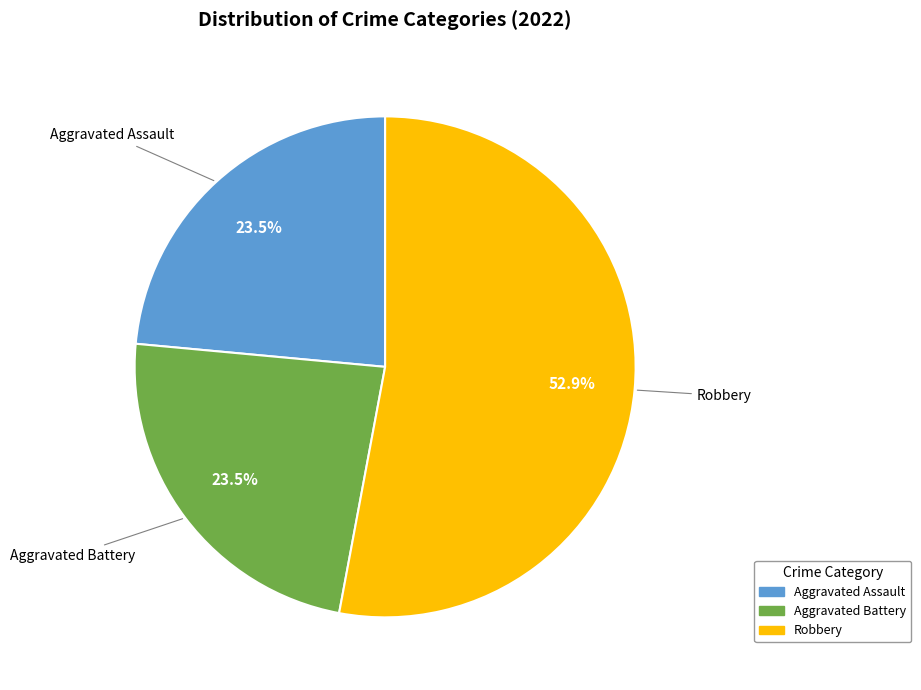

Does any single category account for the majority?

Yes